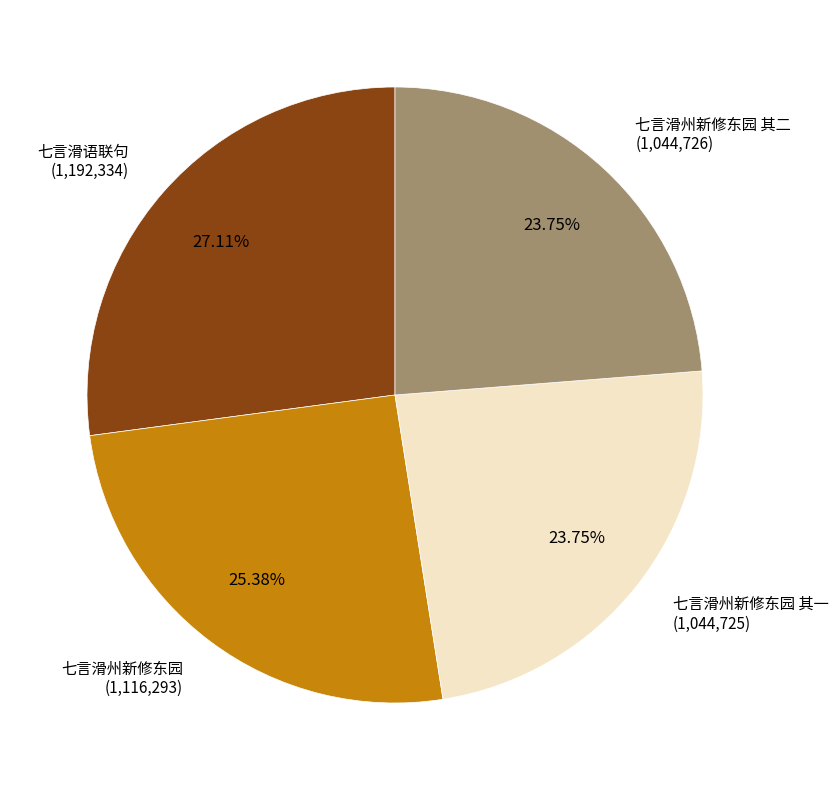

Is there any slice that represents more than half of the pie?

No